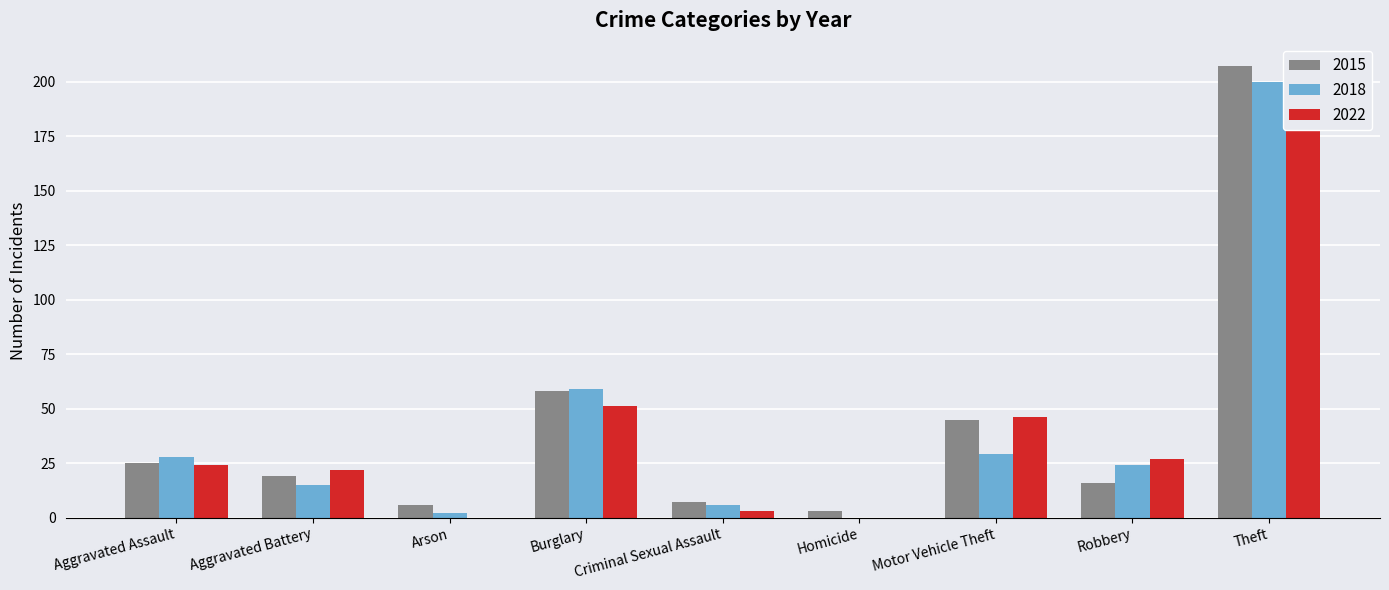

At how many categories does at least one series exceed 13?

6